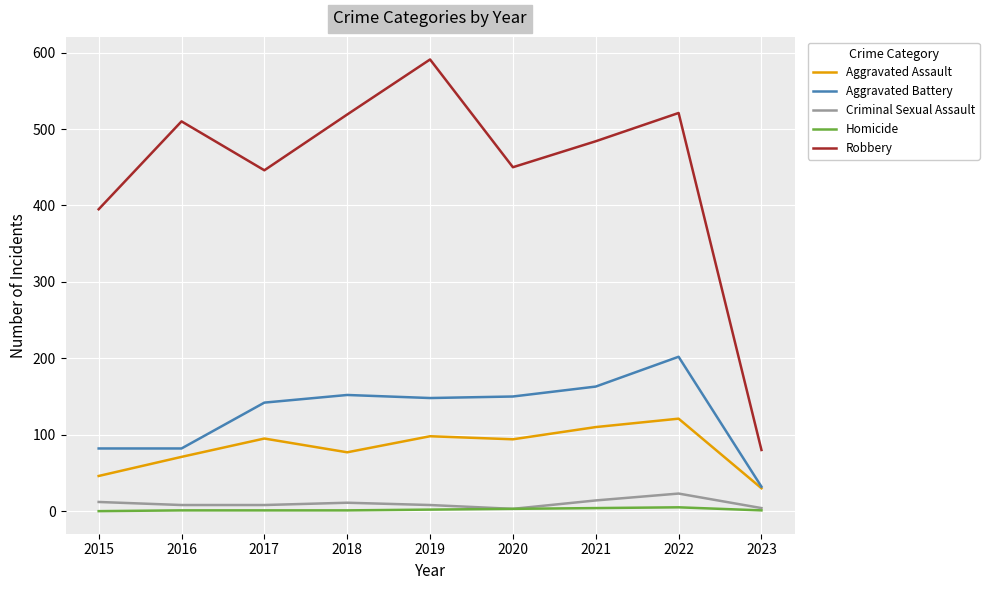

The Aggravated Assault series shows 29 at 2017. True or false?

False